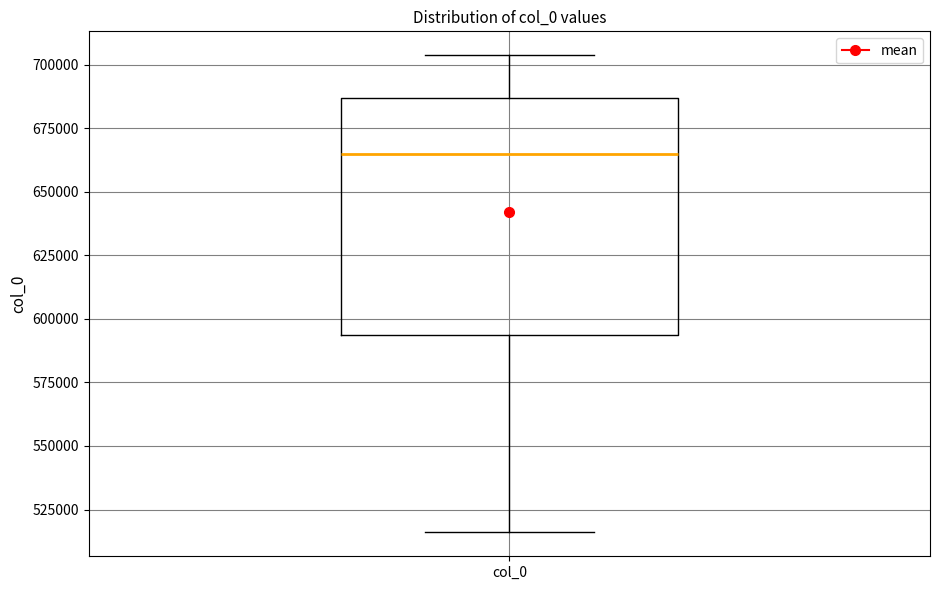

Where is the lower edge of the box for col_0 on the y-axis? The values are not printed on the chart, so give them approximately, as read against the axis.

595000